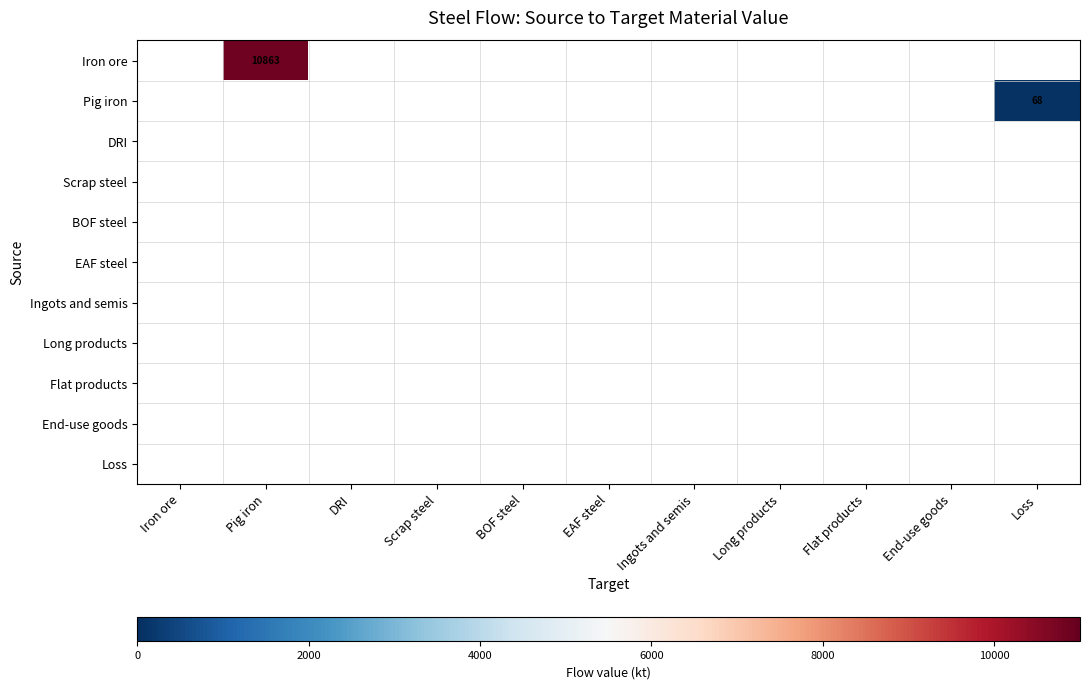

Rank the series by their maximum value, from highest to lowest.

Iron ore, Pig iron, DRI, Scrap steel, BOF steel, EAF steel, Ingots and semis, Long products, Flat products, End-use goods, Loss